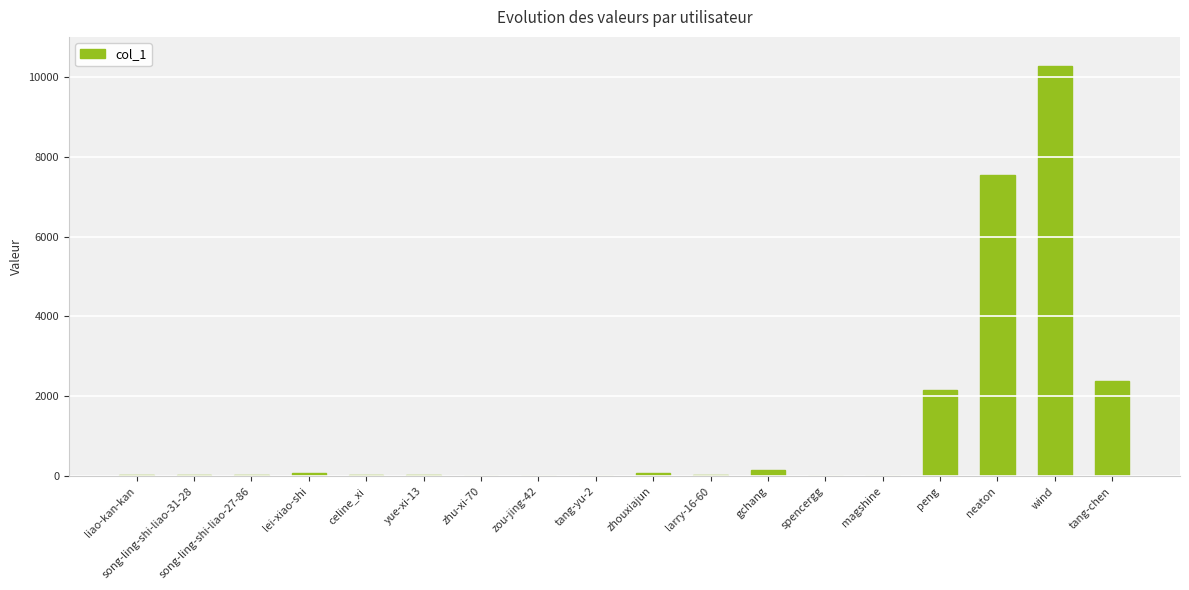

At which label is the value closest to 5141?

neaton